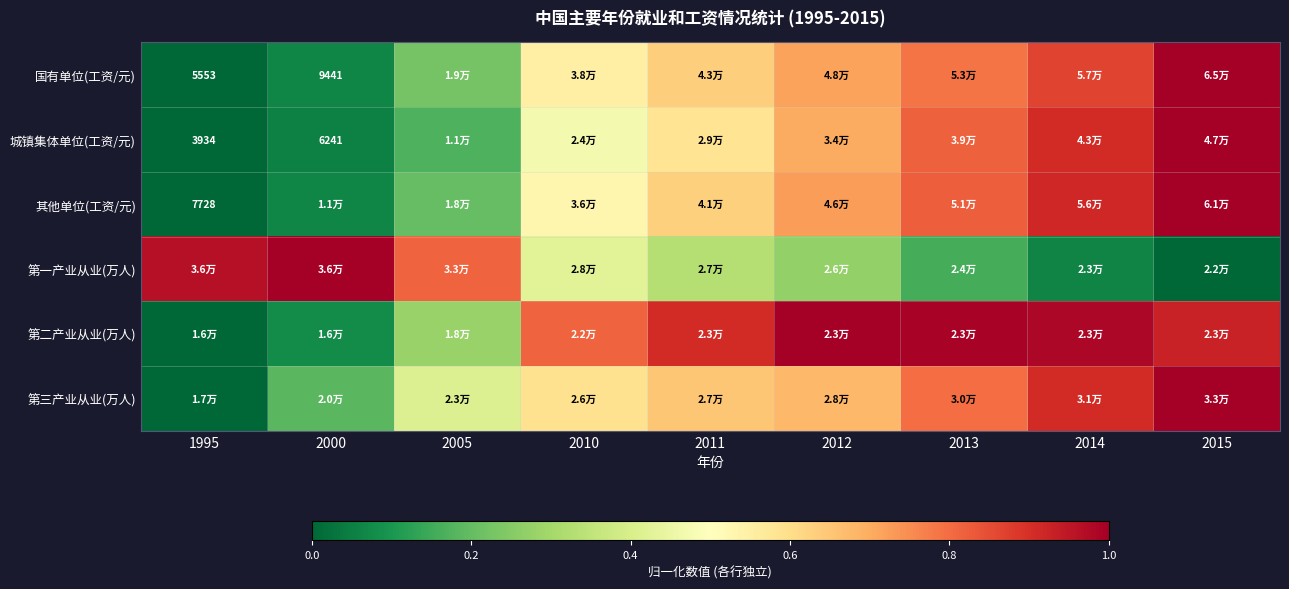

Is the value of 第一产业从业(万人) at 2005 greater than the value of 第三产业从业(万人) at 2013?

Yes